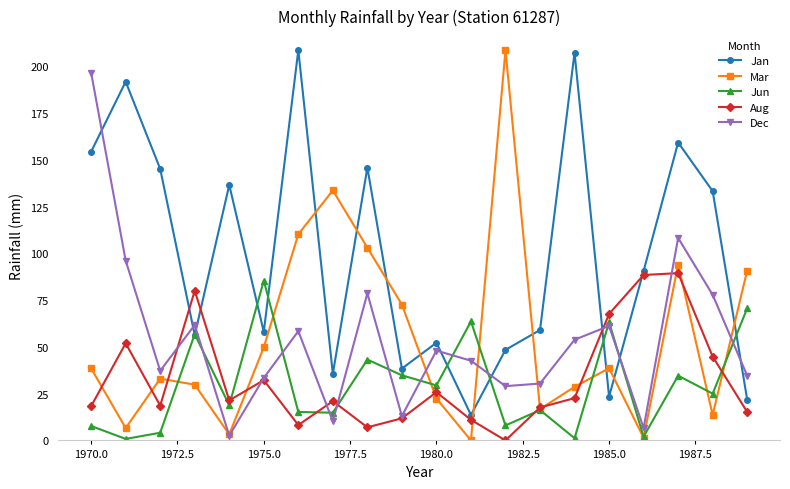

How many interior local valleys does the Mar series have?

6